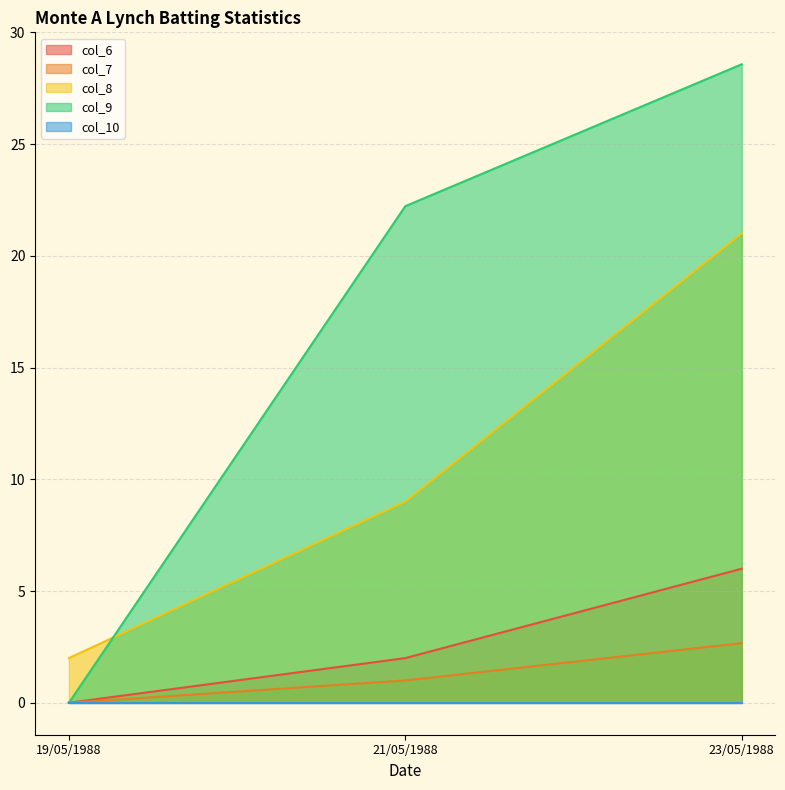

Is it true that col_9 equals 13.2 at 21/05/1988?

False